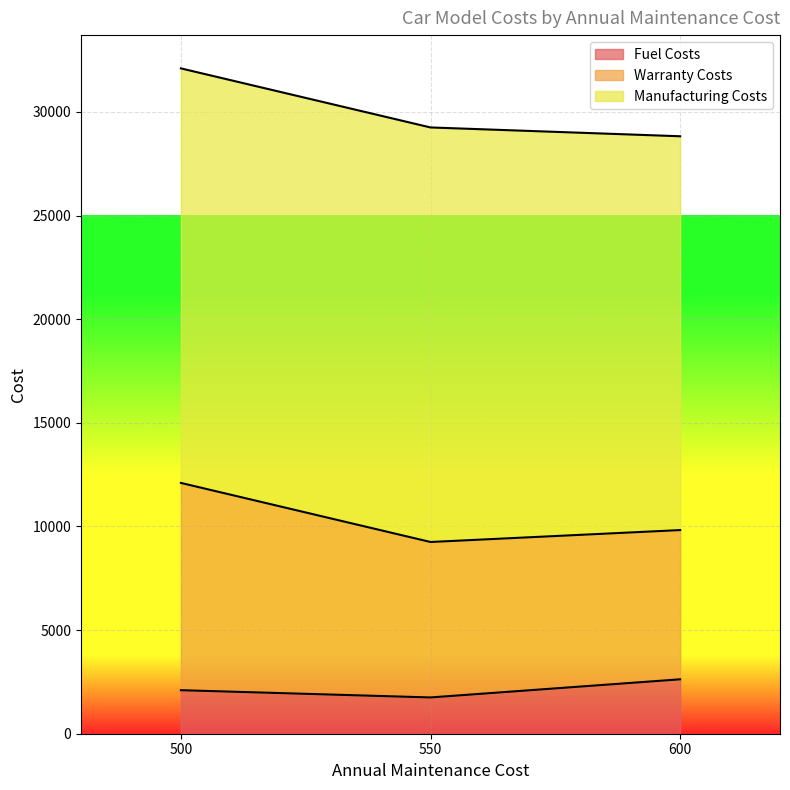

At how many categories does at least one series exceed 20712?

3